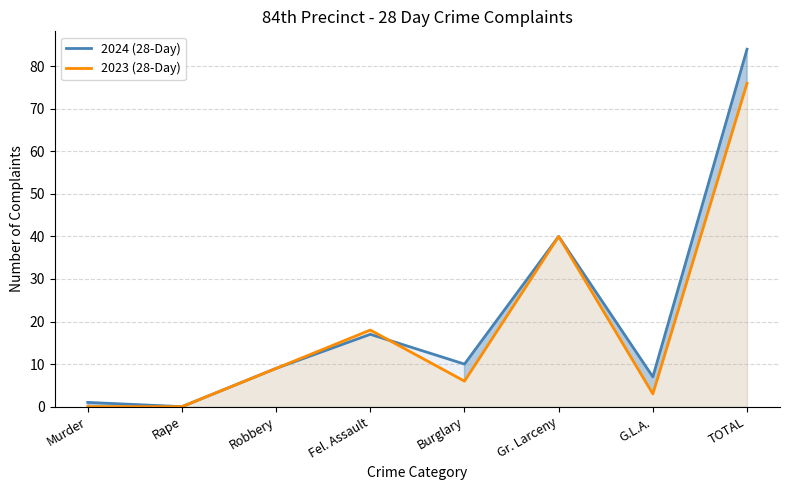

What is the label of the 2nd point from the left?

Rape